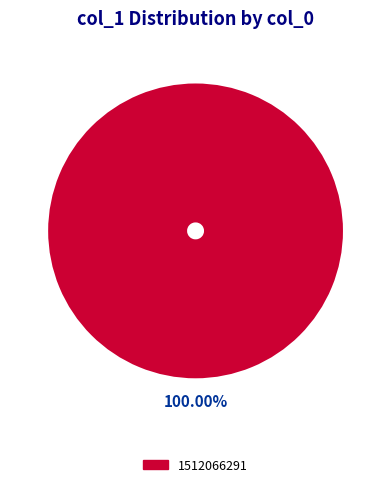

Rank the categories by value from highest to lowest.

1512066291